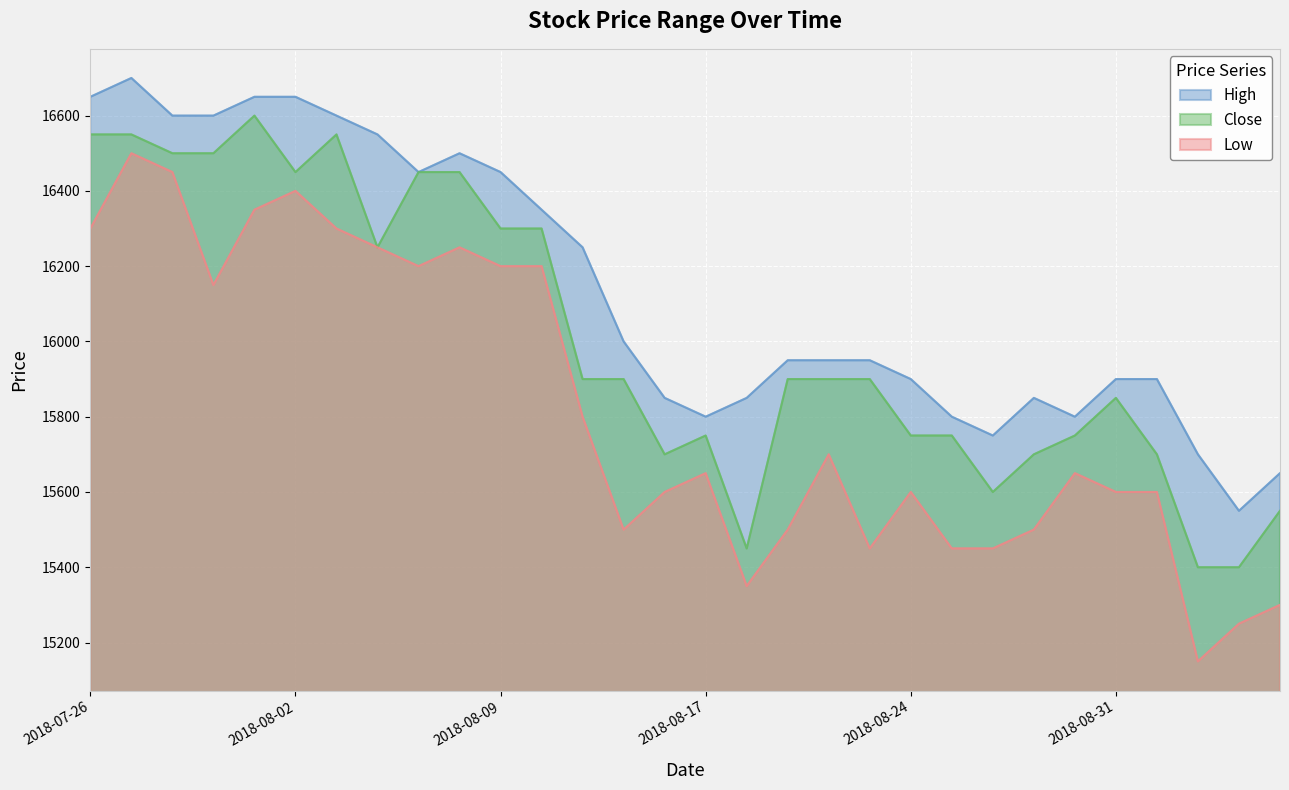

True or false: High has a value of 16550 at 2018-08-06.

True